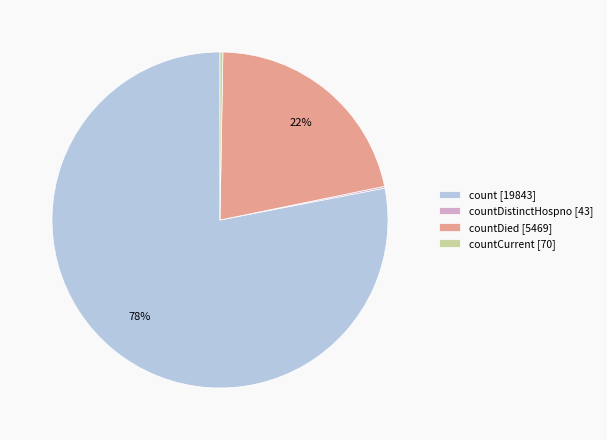

The count [19843] slice represents 69% of the pie. True or false?

False